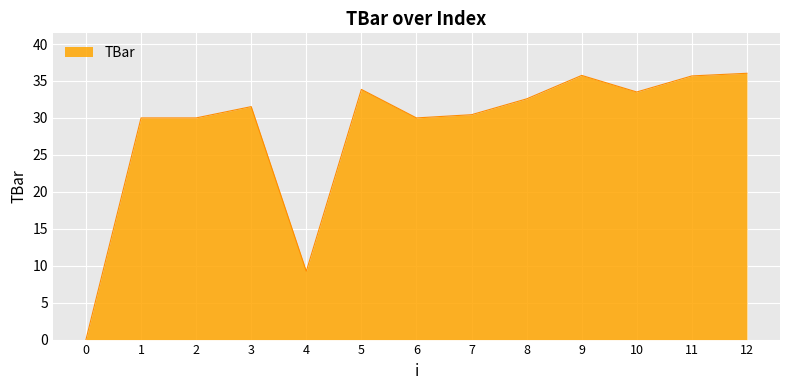

True or false: the data shows 22.3 at 11.

False